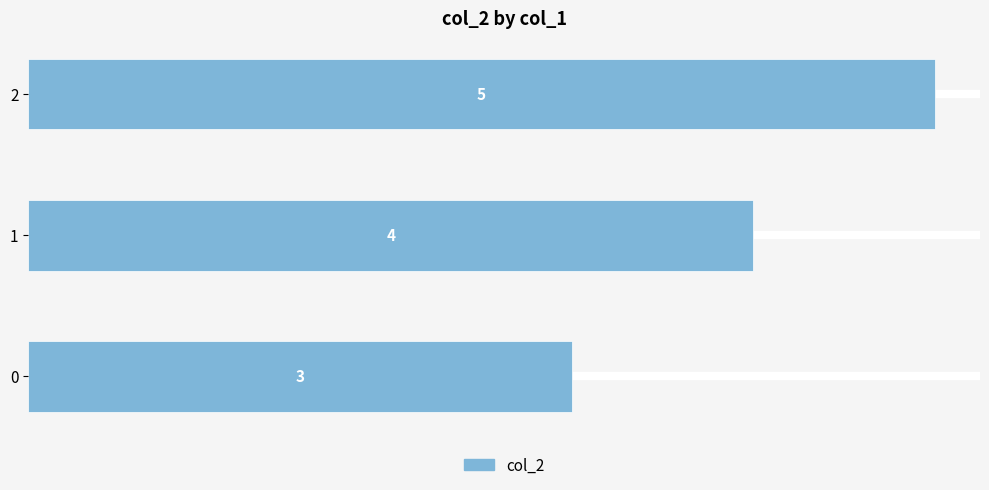

The chart shows a value of 1 at 0. True or false?

False